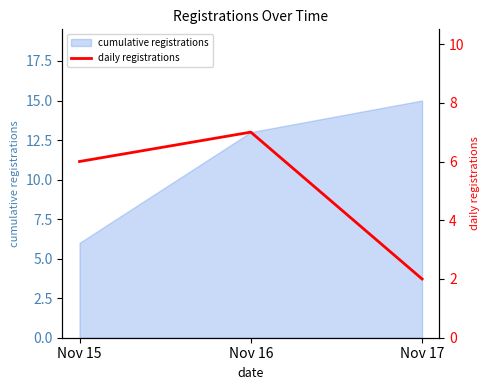

Where is the data nearest to the value 4?

Nov 15